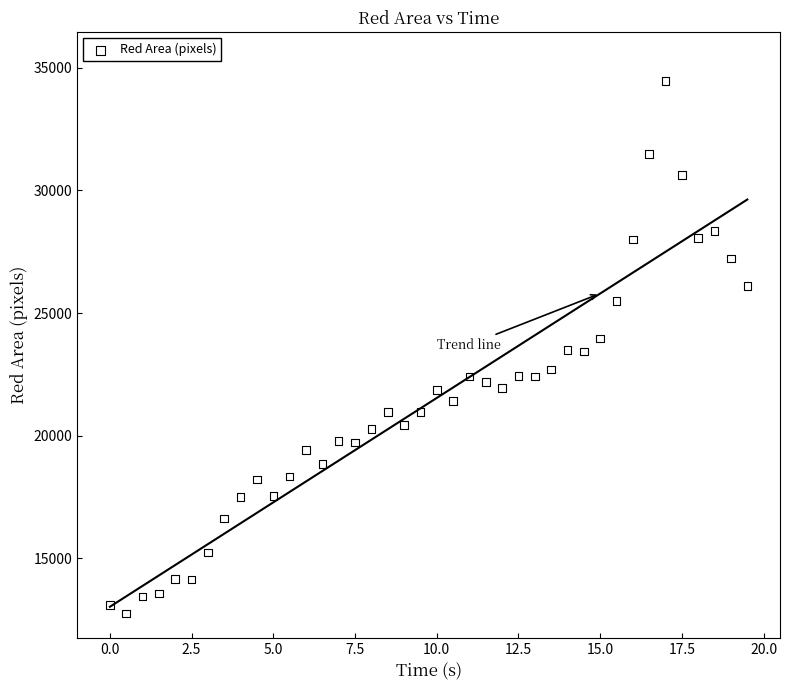

What is the range of Y values (max minus min)?

21717